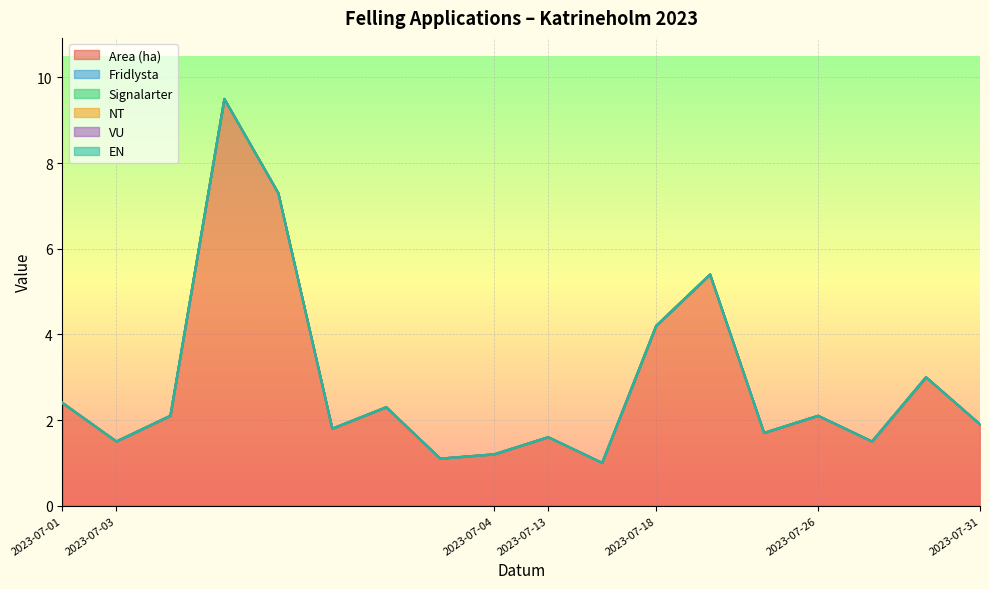

At how many categories does at least one series exceed 7?

2